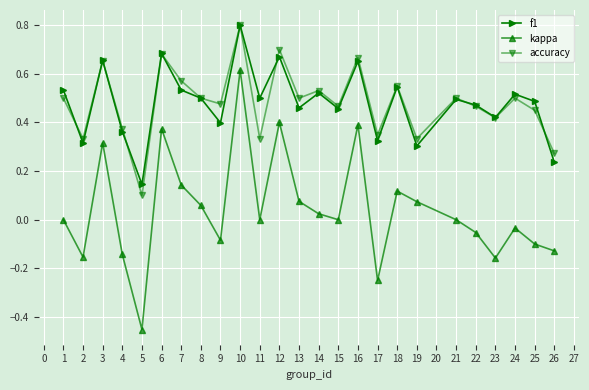

How many data points does each series have?

25